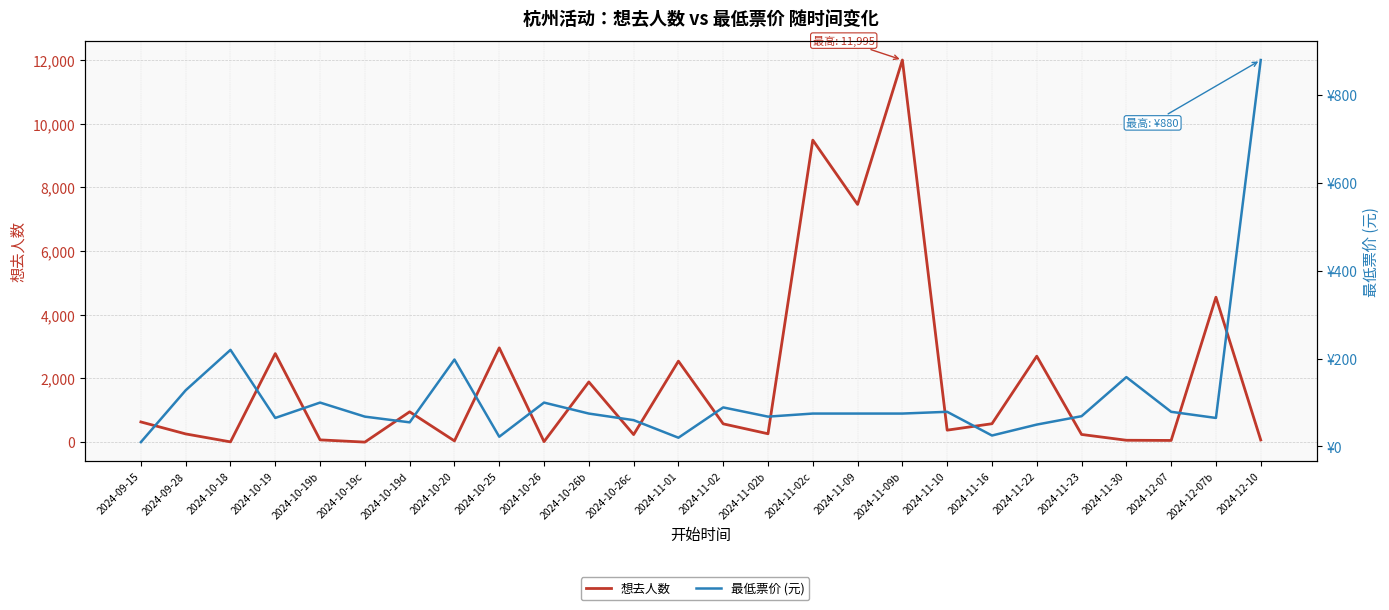

What is the difference between the 想去人数 values at 2024-11-02c and 2024-12-07?

9428.0